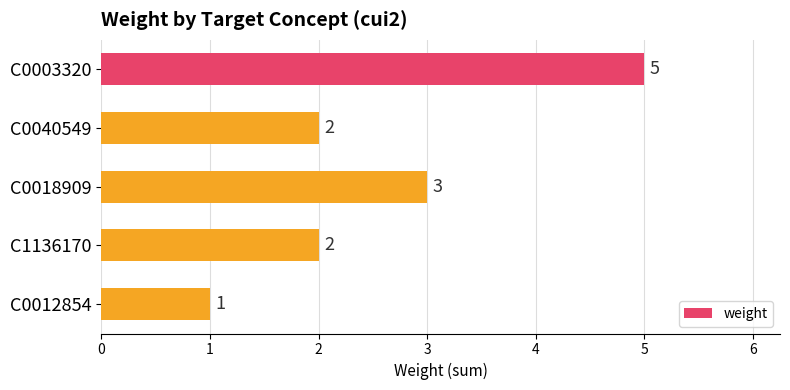

Reading bottom to top, what are all the values shown in this chart?

C0012854=1	C1136170=2	C0018909=3	C0040549=2	C0003320=5